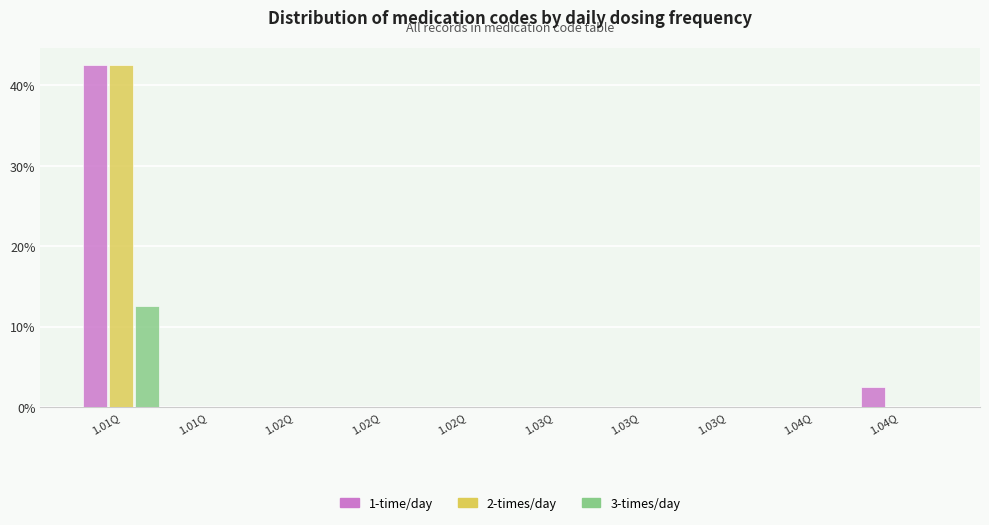

What are all the series names shown in the legend?

1-time/day, 2-times/day, 3-times/day